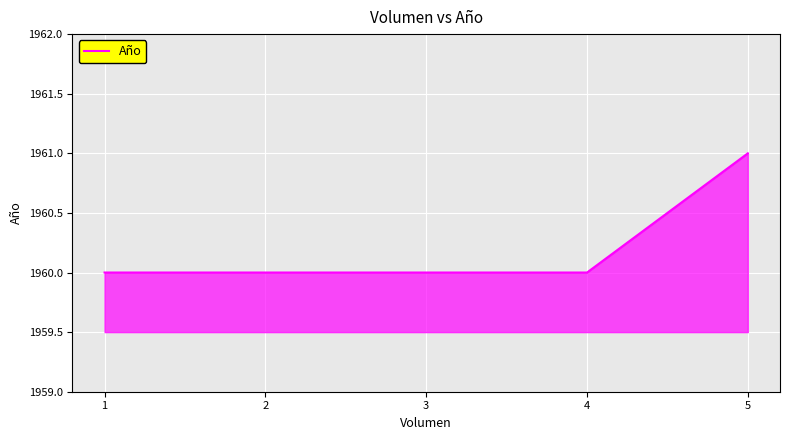

True or false: there are more than 1 points higher than both neighbors.

False